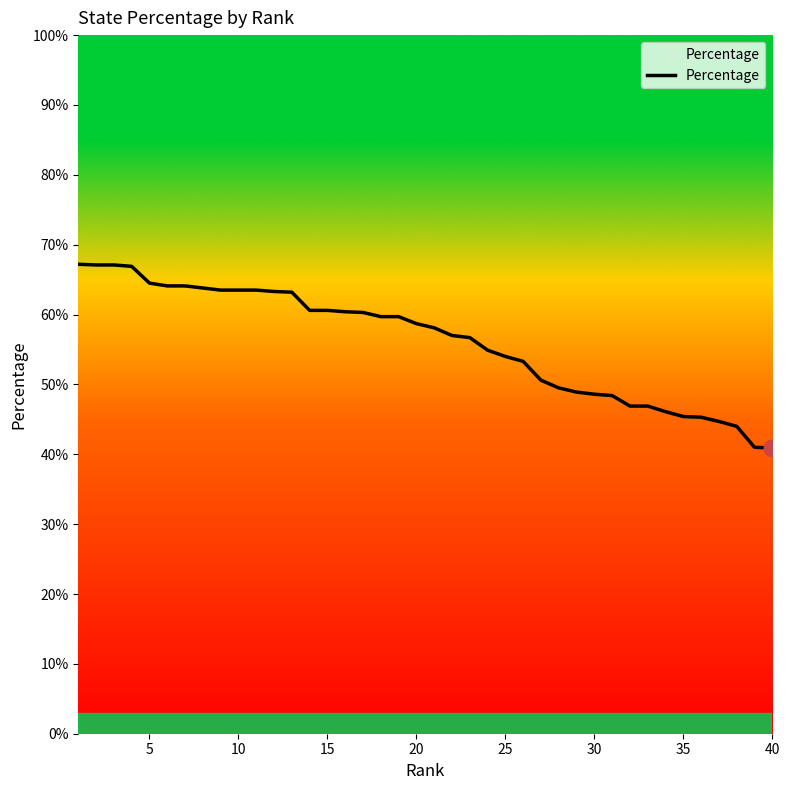

Is this an area chart (filled region under the line)?

Yes